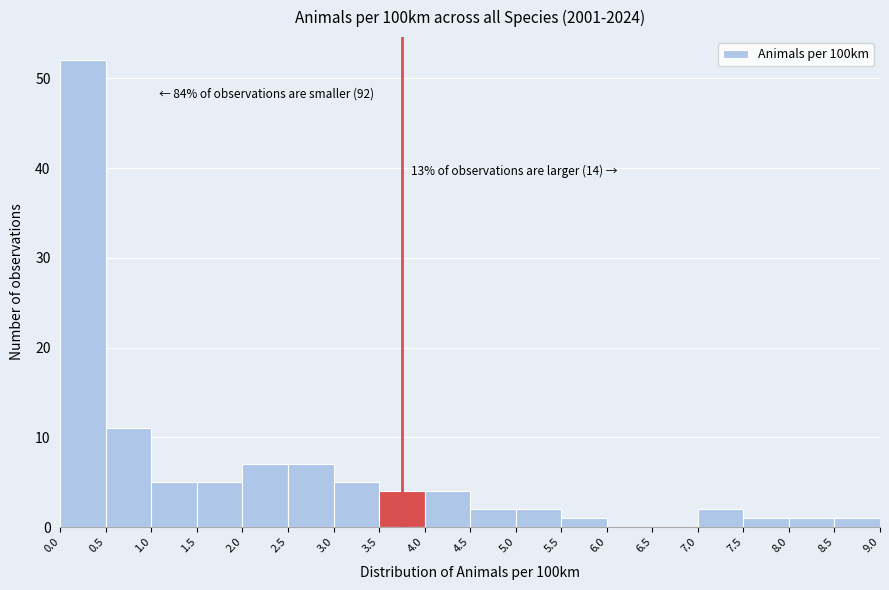

Over which range of the x-axis is the bar tallest?

0.0 to 0.5